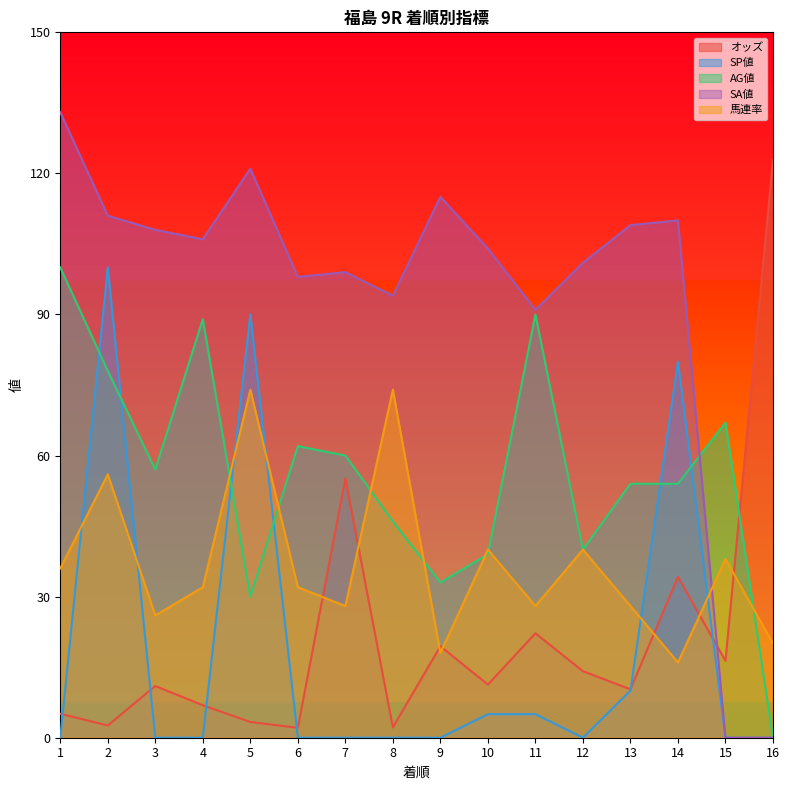

Rank the series at 5 from lowest to highest value.

オッズ, AG値, 馬連率, SP値, SA値